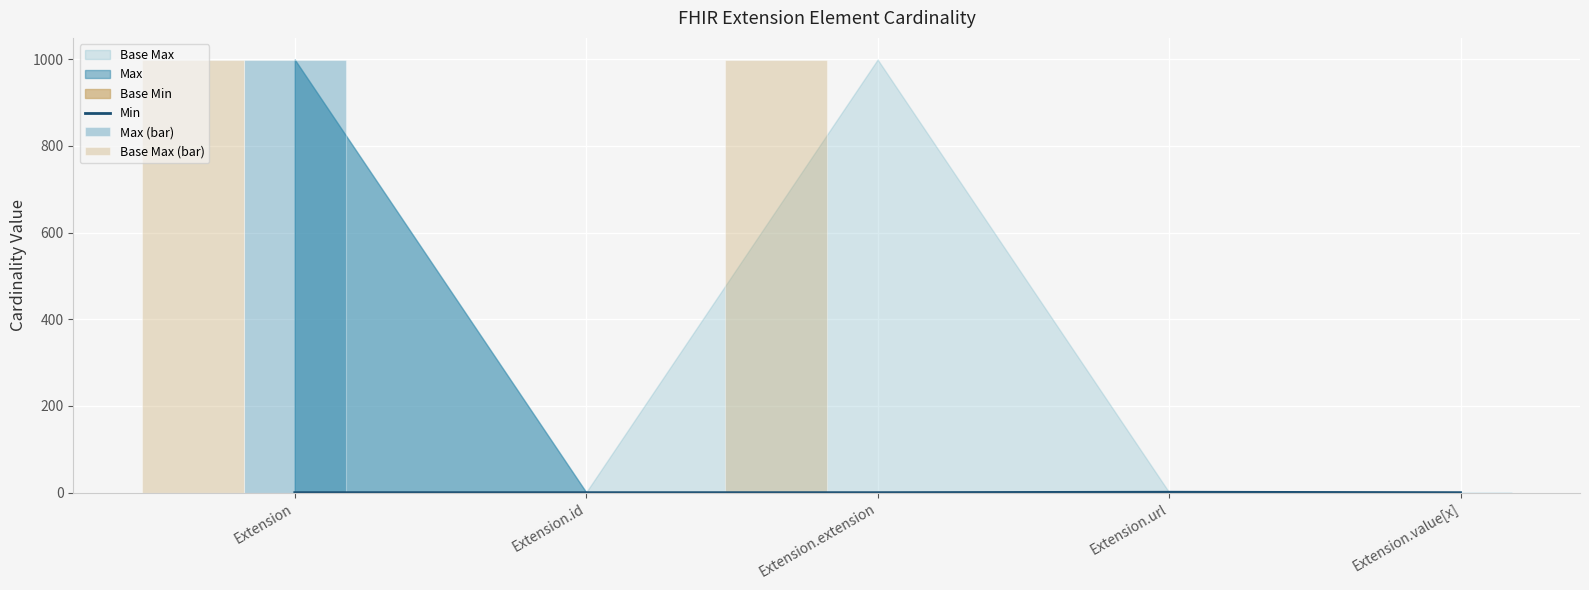

Reading left to right, what are all the values shown in this chart?

Min: 0	0	0	1	0
Max (bar): 999	1	0	1	1
Base Max (bar): 999	1	999	1	1